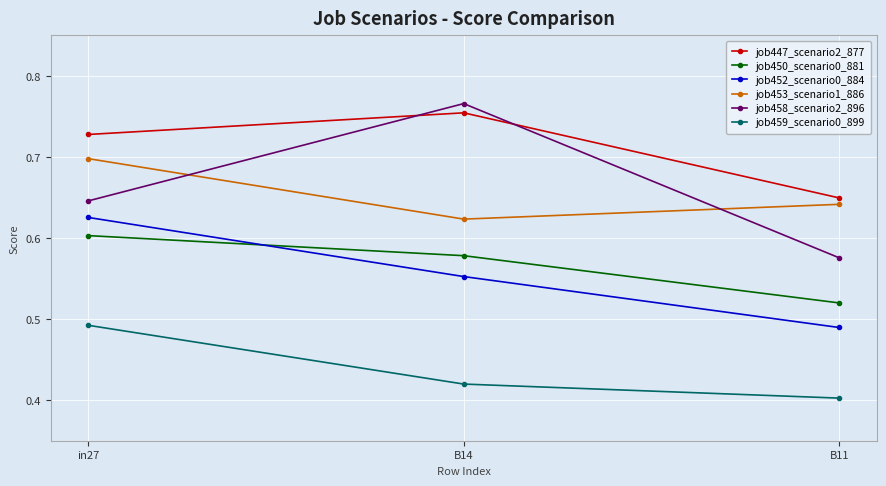

The job447_scenario2_877 series shows 0.3 at B11. True or false?

False